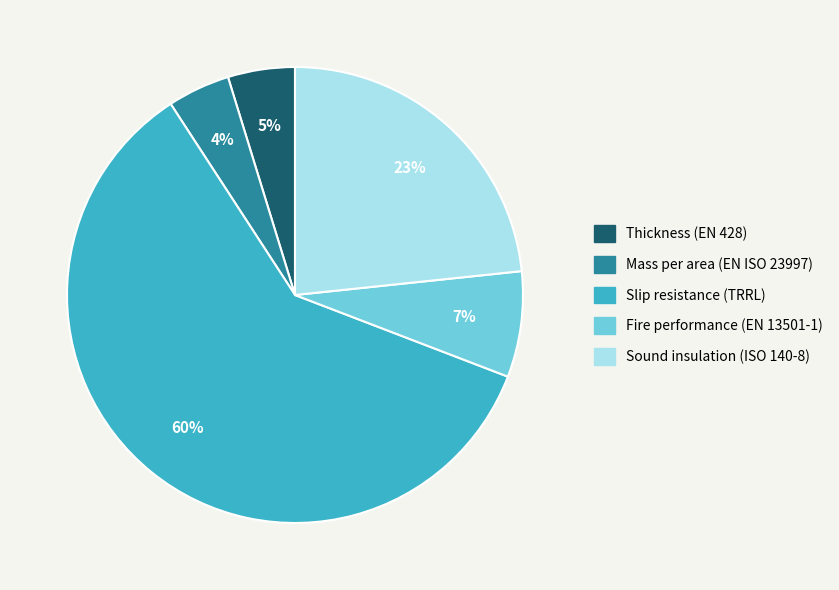

What is the largest slice in the pie chart?

Slip resistance (TRRL)